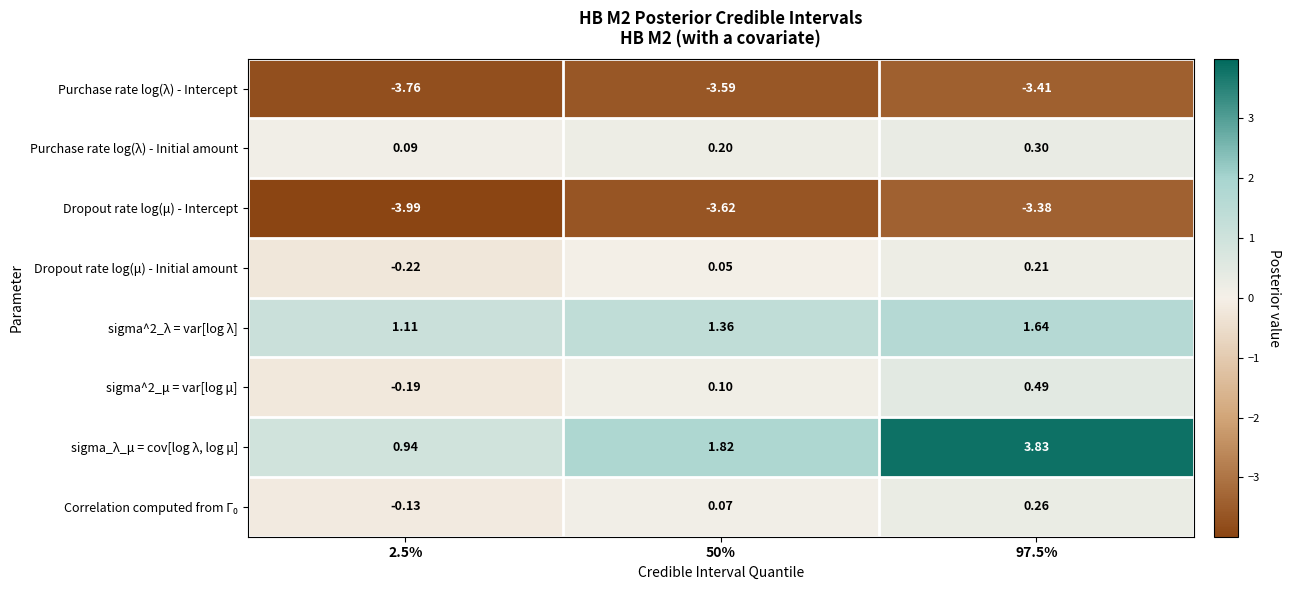

Which series has the largest total across all categories?

sigma_λ_μ = cov[log λ, log μ]